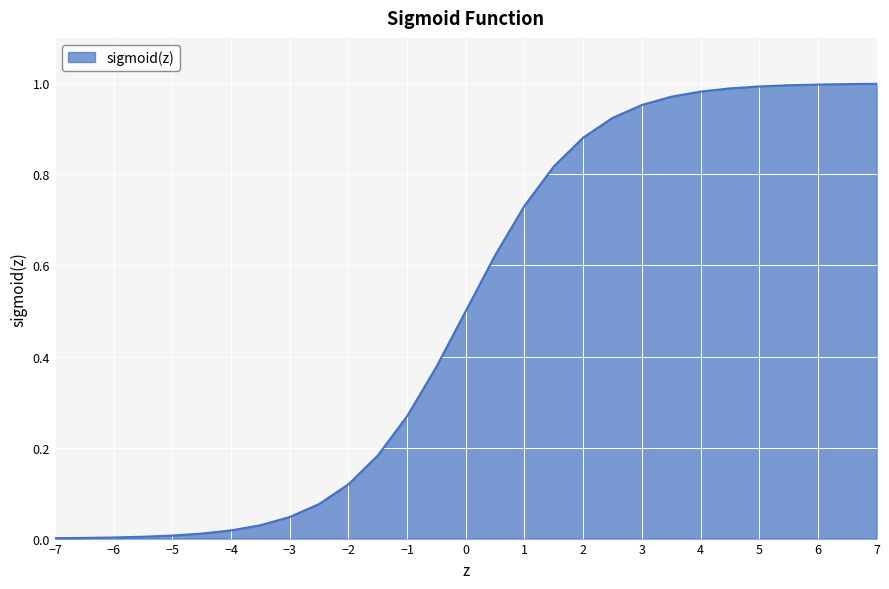

Does the chart display data point markers on the line(s)?

No